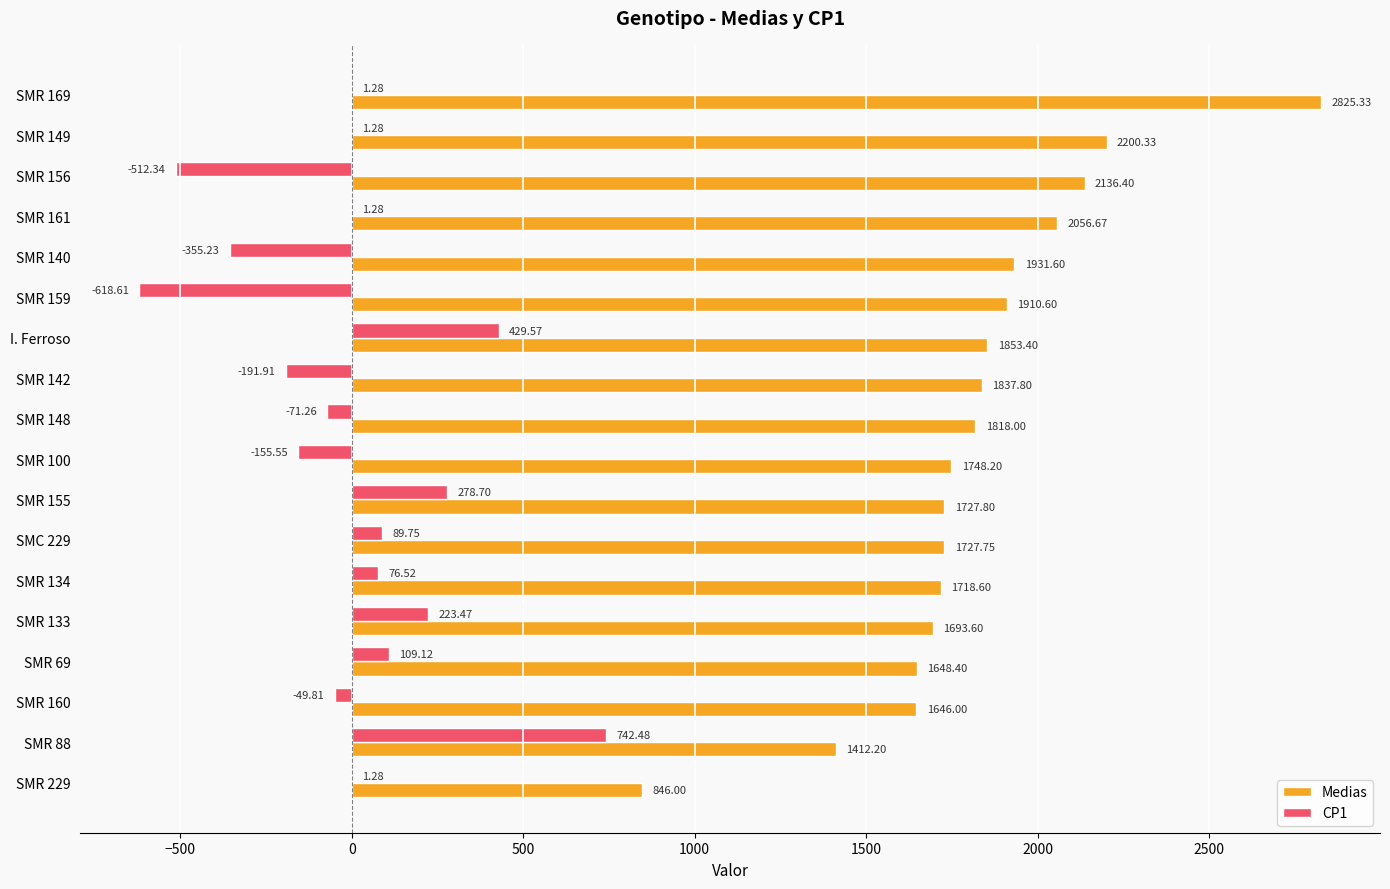

Between SMR 159 and SMC 229, which series saw the biggest shift?

CP1